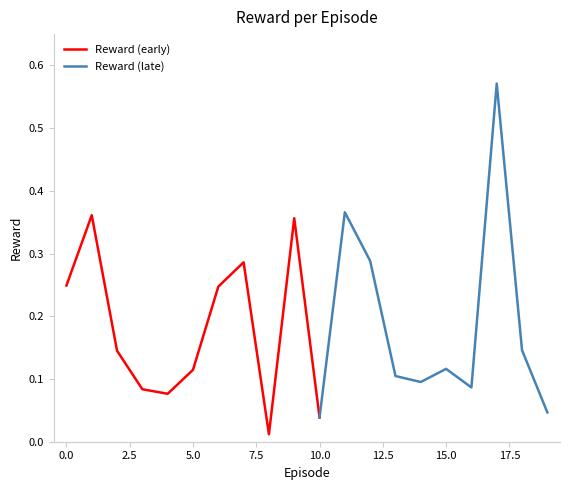

Reading right to left, list all the values displayed in this chart.

19=0.0	18=0.1	17=0.6	16=0.1	15=0.1	14=0.1	13=0.1	12=0.3	11=0.4	10=0.0	9=0.4	8=0.0	7=0.3	6=0.2	5=0.1	4=0.1	3=0.1	2=0.1	1=0.4	0=0.2